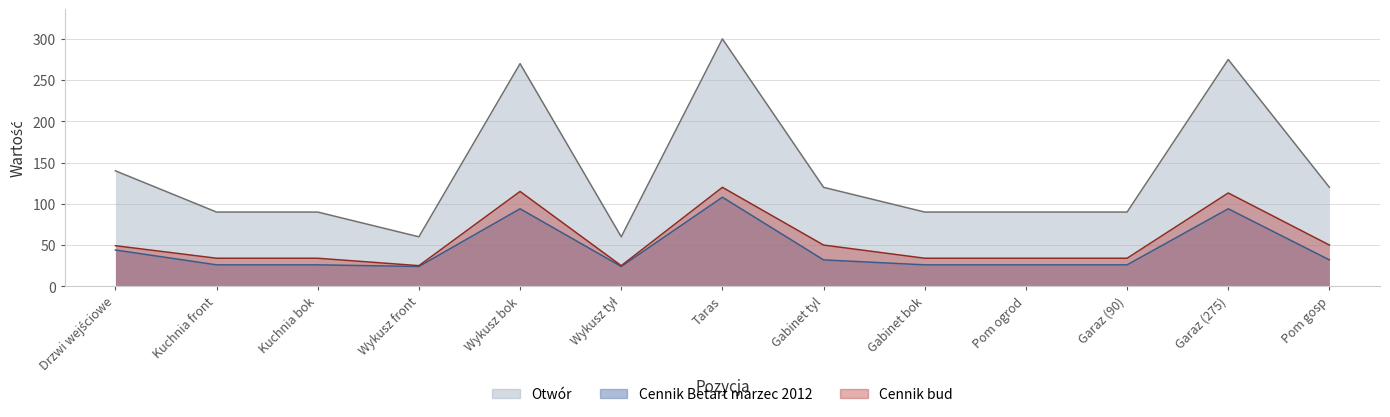

What is the label of the 5th point from the right?

Gabinet bok